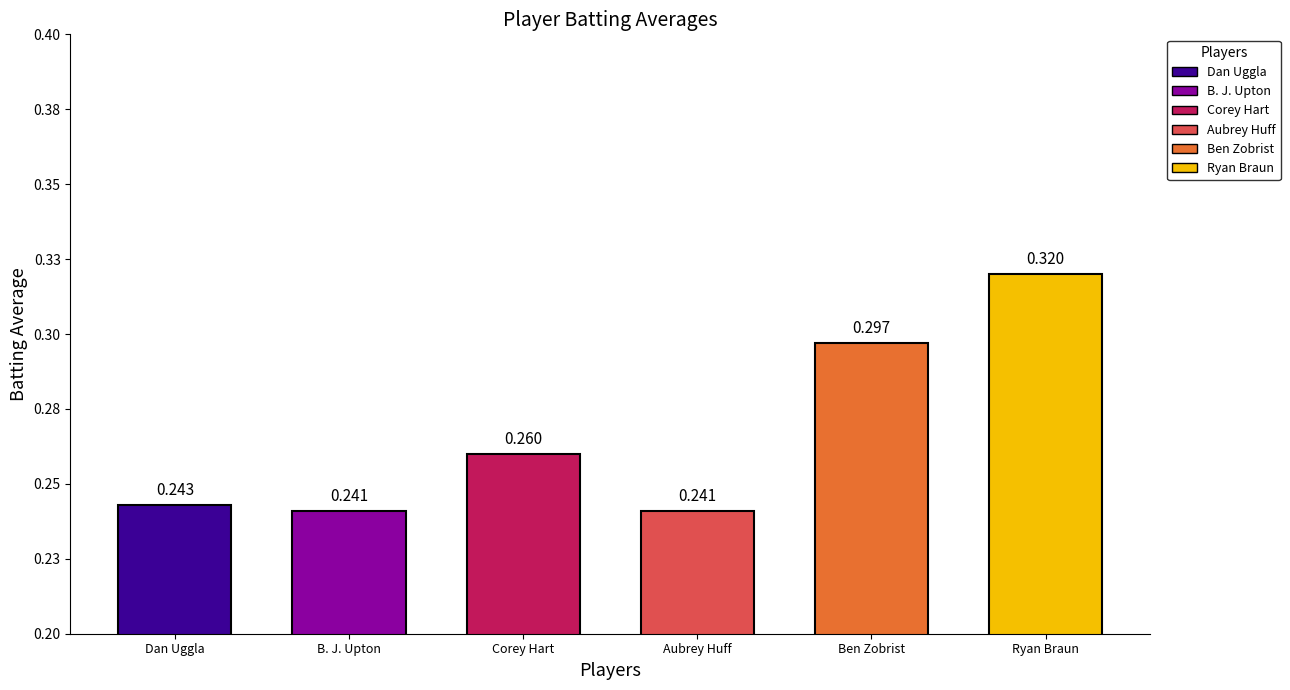

Is it true that the value at Ben Zobrist is 0.5?

False